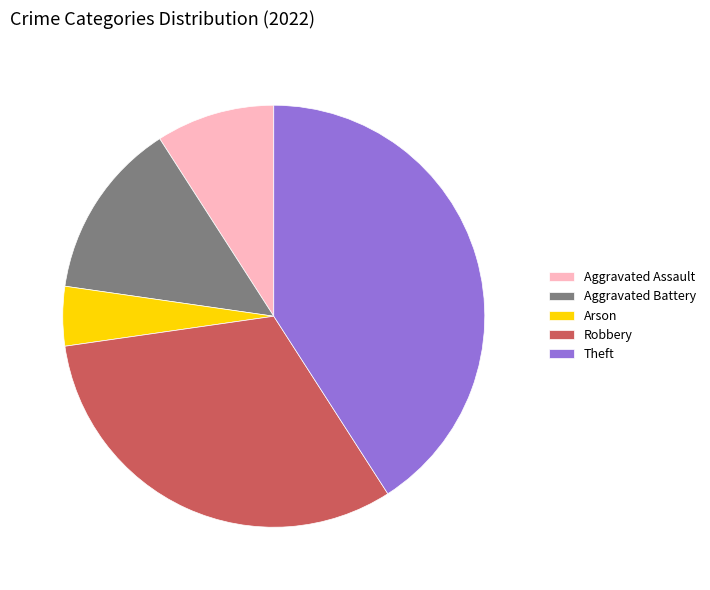

Which slice is the largest?

Theft